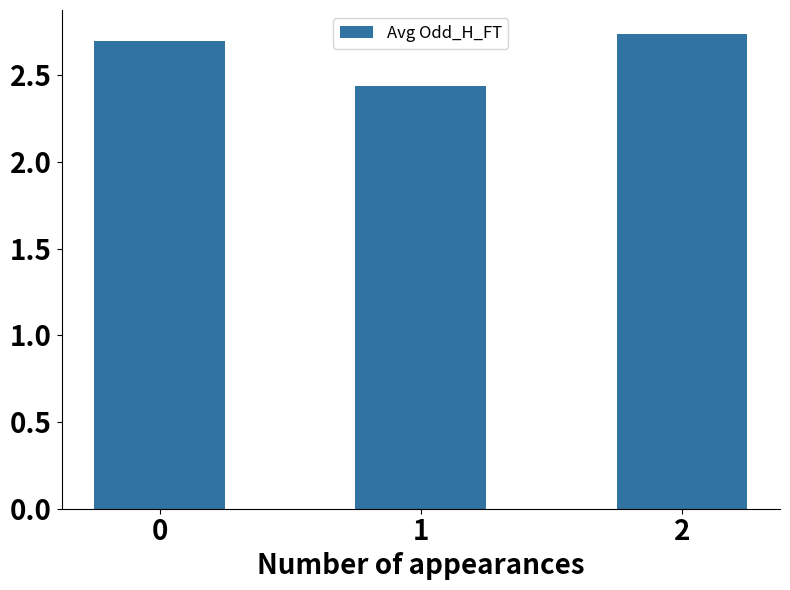

Between 2 and 1, which is larger?

2